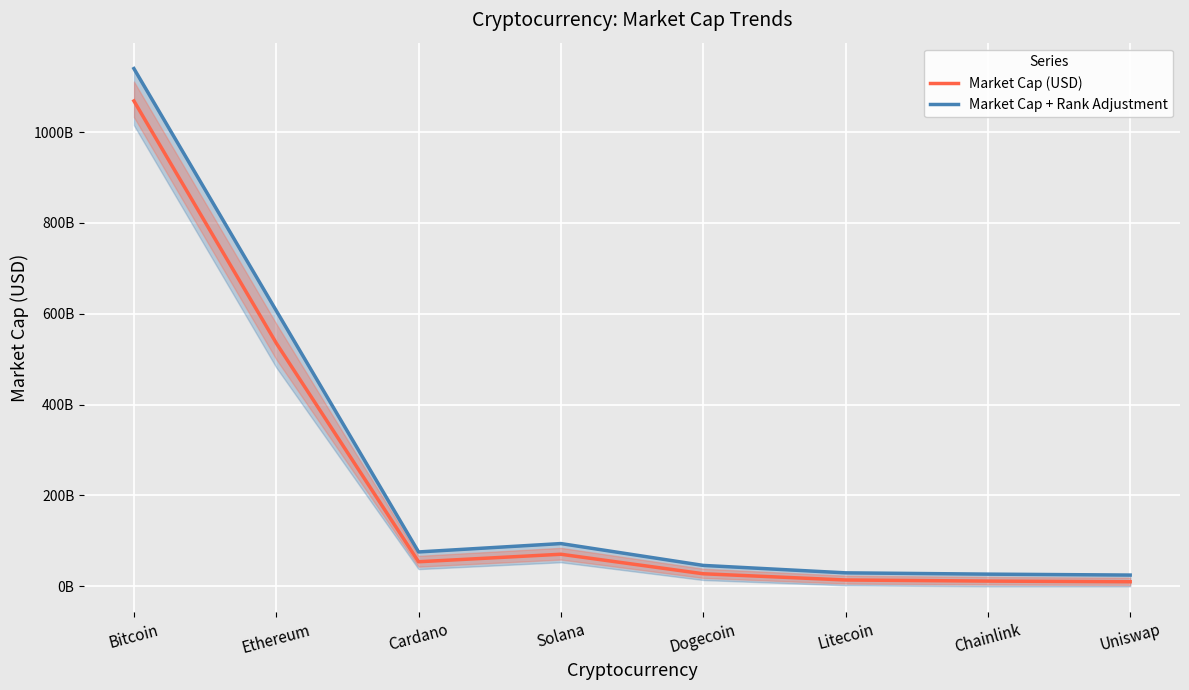

Reading left to right, what are all the values shown in this chart?

Market Cap (USD): 1068513053273.0	535464028952.0	54010148876.0	70552166119.0	27592698259.0	13881926449.0	11474965234.0	10023606896.0
Market Cap + Rank Adjustment: 1139747256824.5	606859232812.3	75614208426.4	94069554825.3	45987830431.7	29614776424.5	26774918879.3	24724897010.1